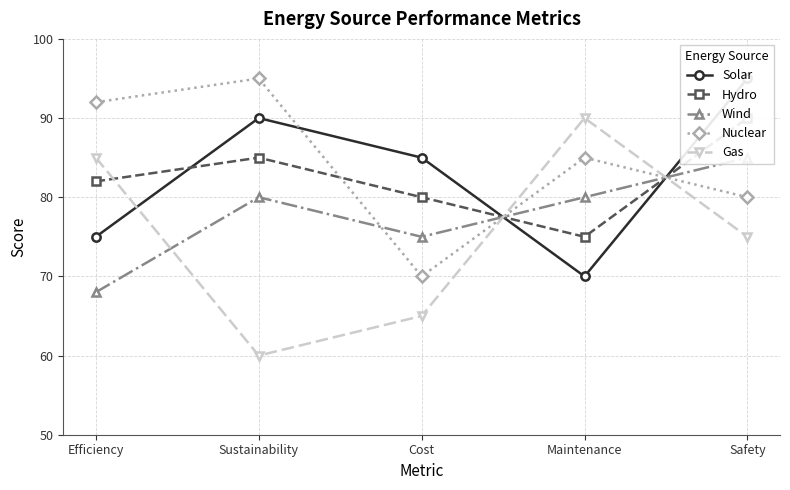

Where is Wind nearest to the value 76?

Cost